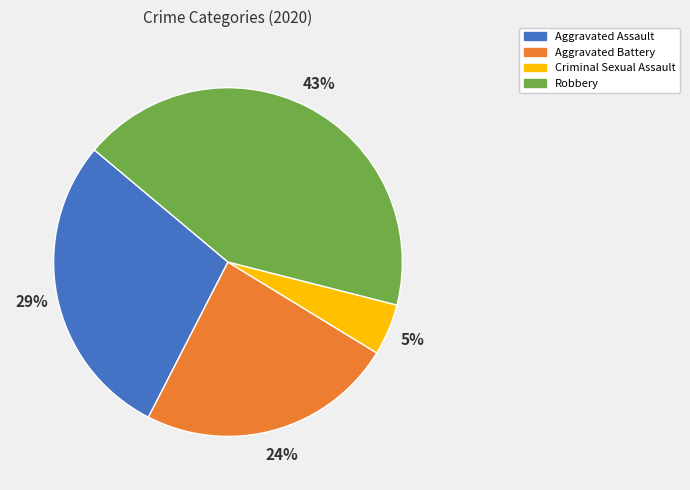

What percentage is the Aggravated Assault slice, to the nearest percent?

29%